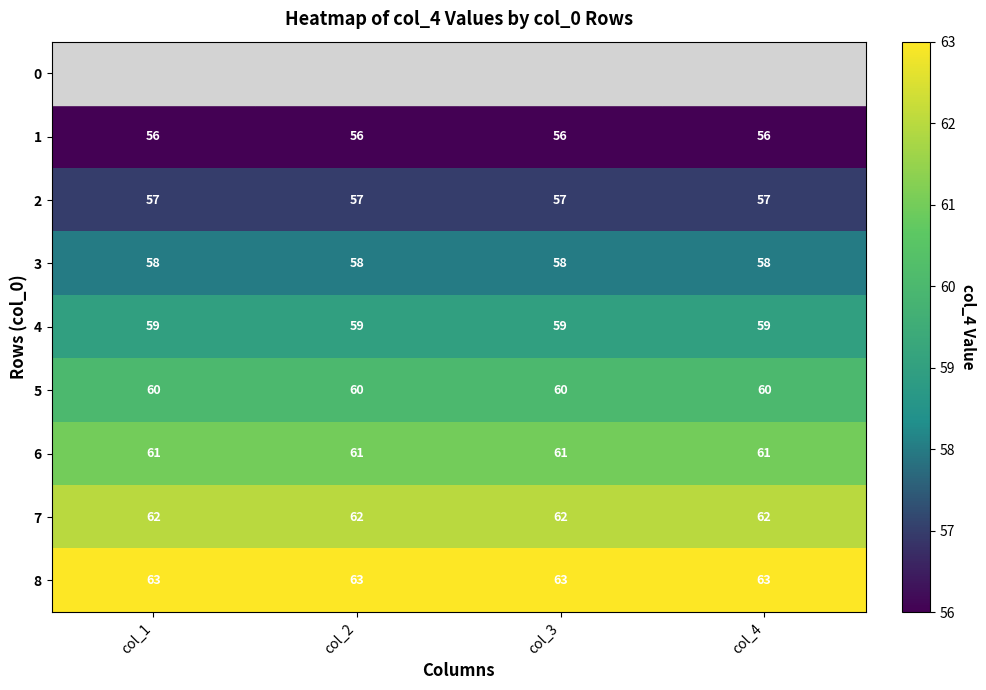

What is the highest value of the 4 series?

59